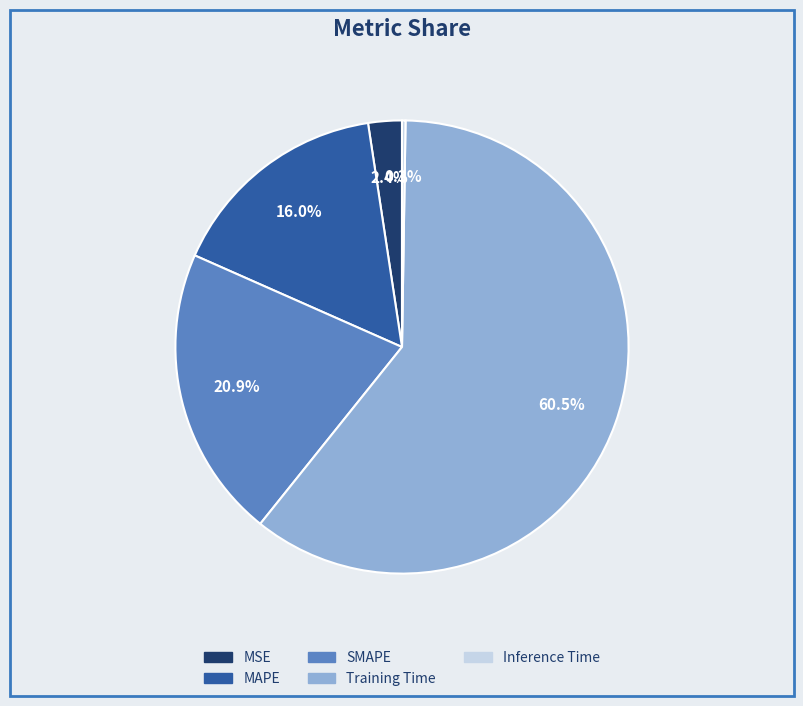

Which slice represents more than half of the pie?

Training Time